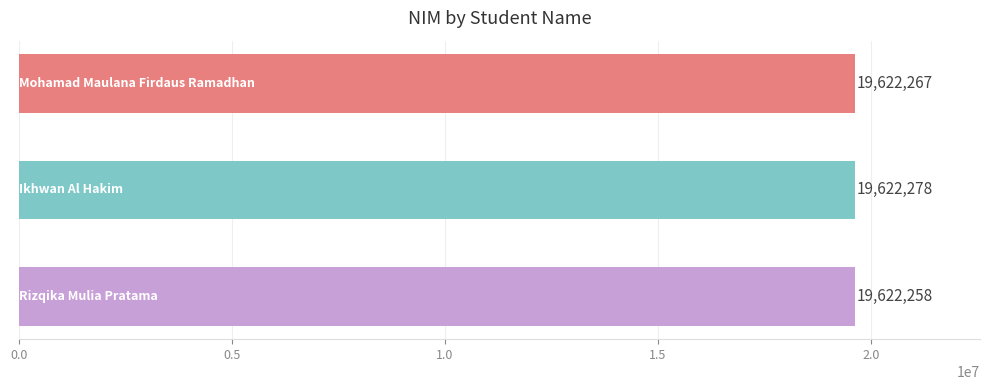

Count the values in the range 19622258 to 19622278.

3